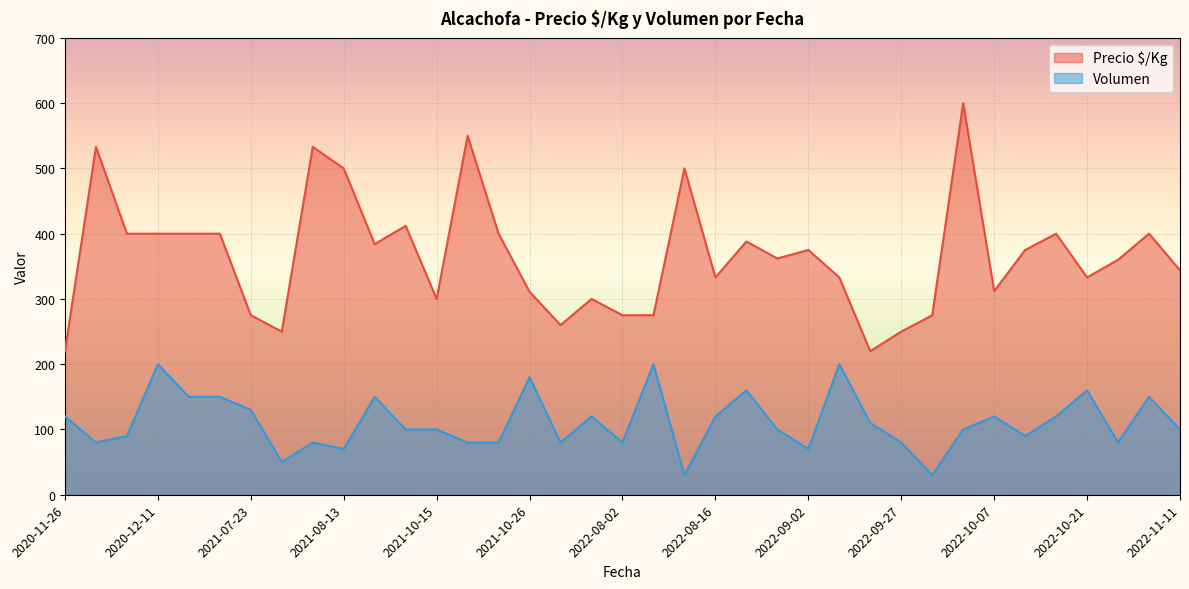

What is the average value of the Volumen series?

111